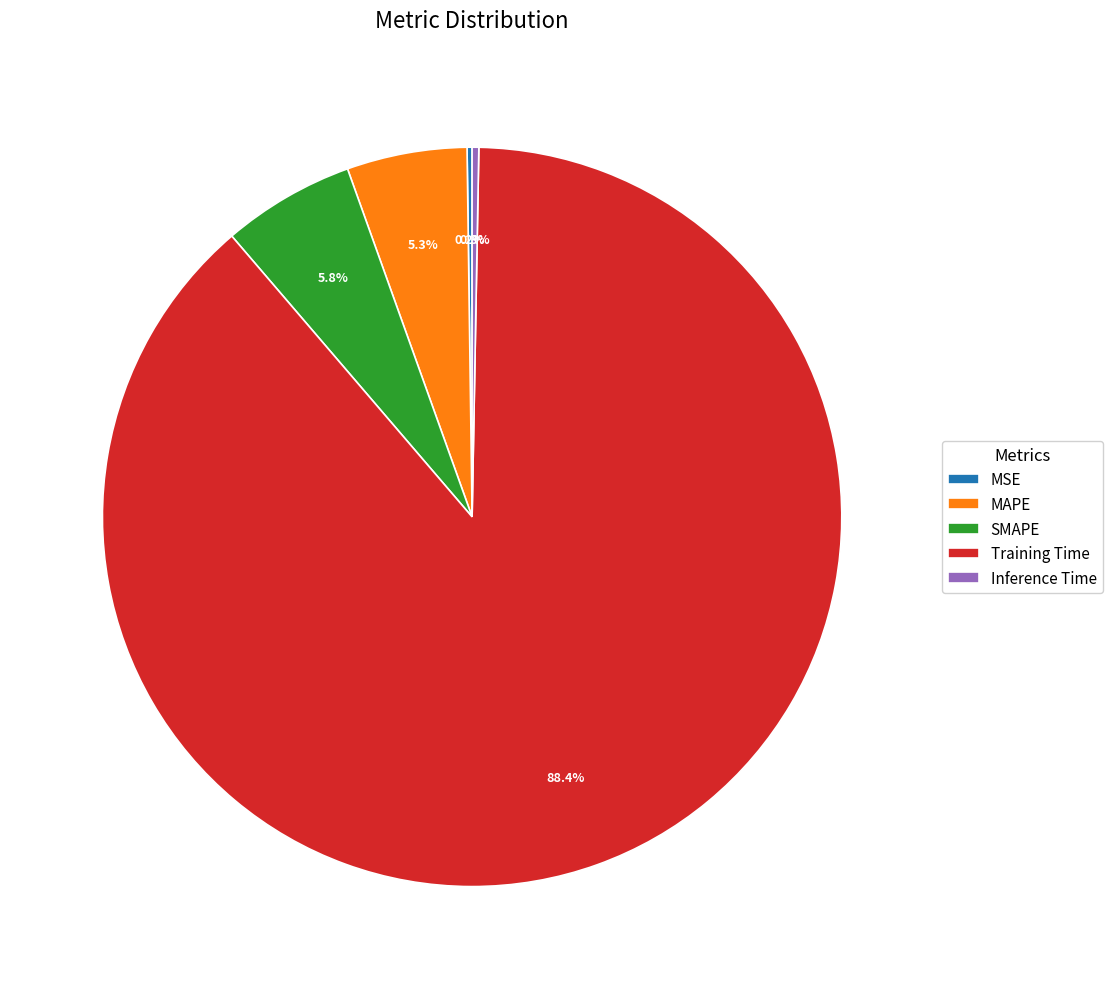

What portion of the pie excludes SMAPE?

94.2%